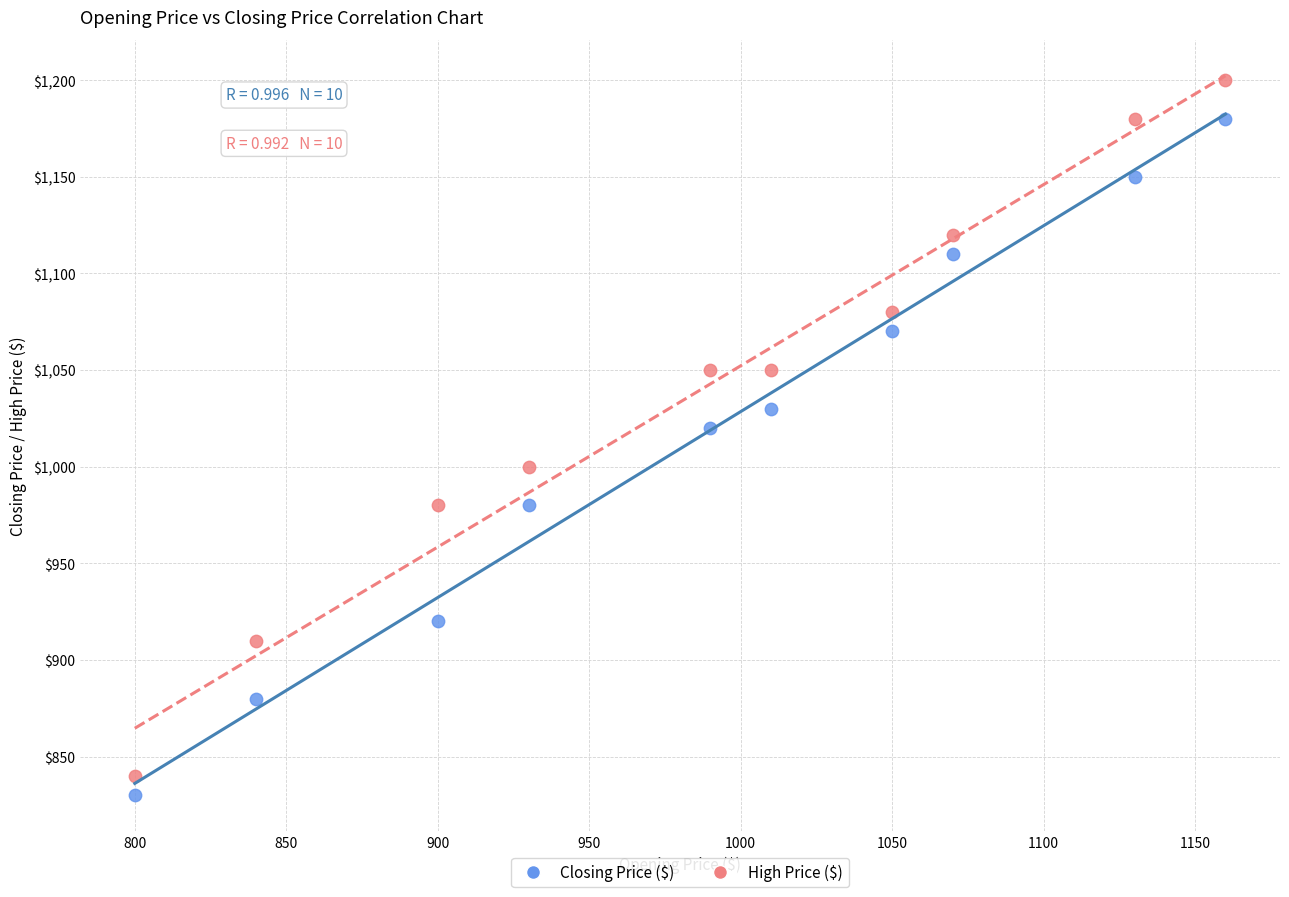

Across all data points, what is the range of X values (max minus min)?

360